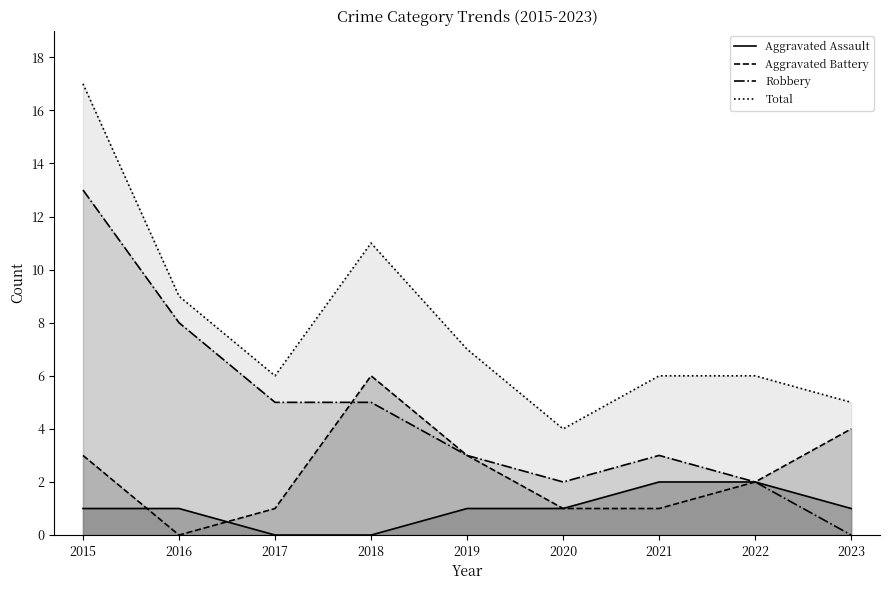

How many lines are shown in the chart?

4